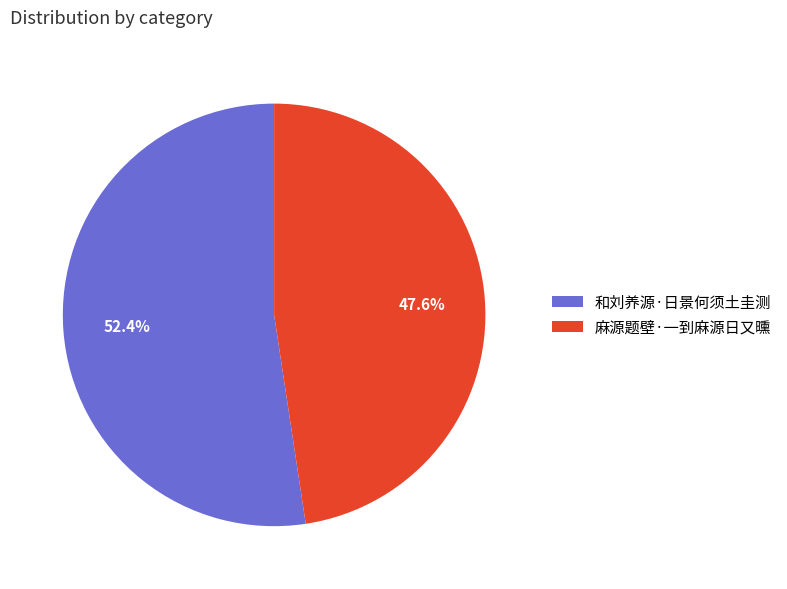

Approximately how many times larger is the value at 麻源题壁·一到麻源日又曛 compared to 和刘养源·日景何须土圭测?

0.9